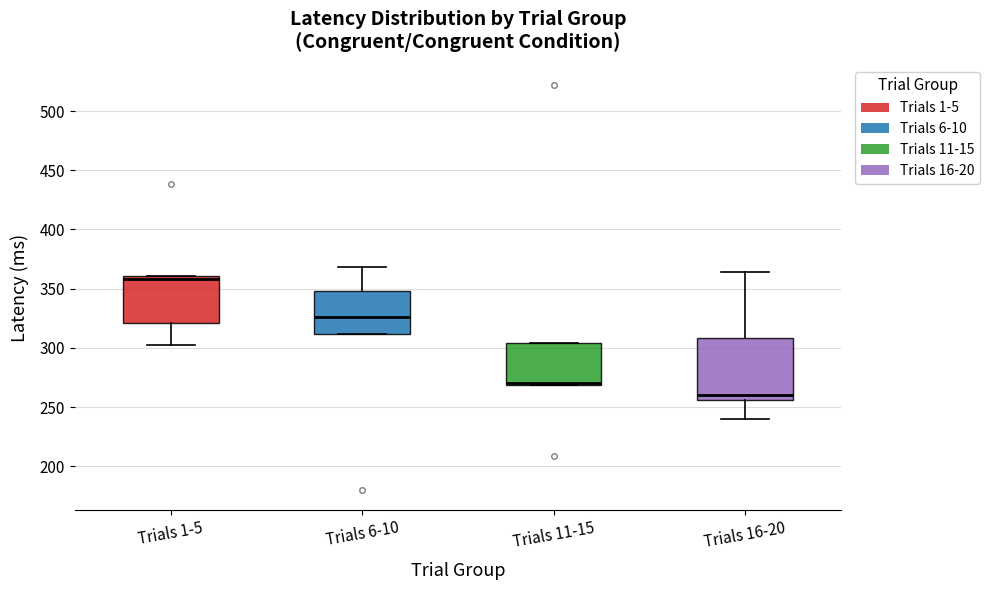

Which box is the tallest, from its lower edge to its upper edge?

Trials 16-20